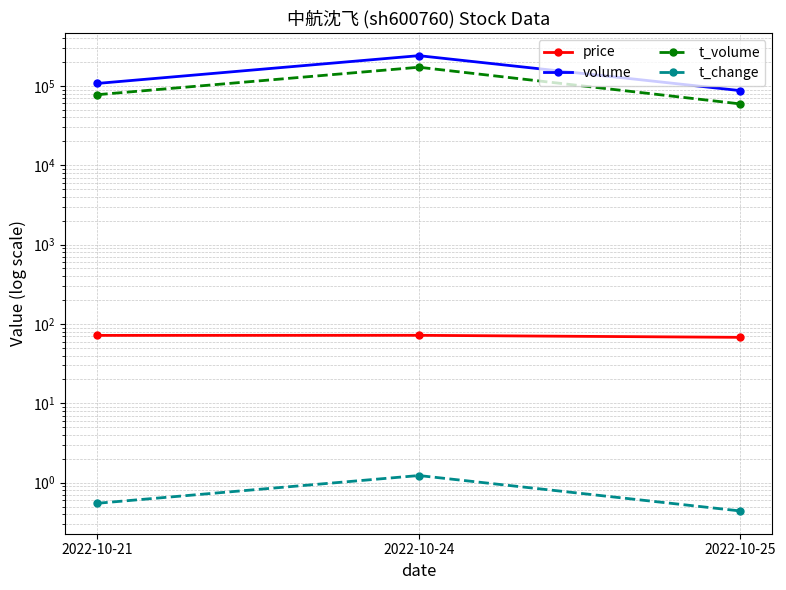

Reading right to left, transcribe all the data shown in this chart.

price: 2022-10-25=67.8	2022-10-24=71.9	2022-10-21=71.7
volume: 2022-10-25=87125.0	2022-10-24=240252.0	2022-10-21=107367.0
t_volume: 2022-10-25=59246.0	2022-10-24=171746.0	2022-10-21=77440.0
t_change: 2022-10-25=0.4	2022-10-24=1.2	2022-10-21=0.6